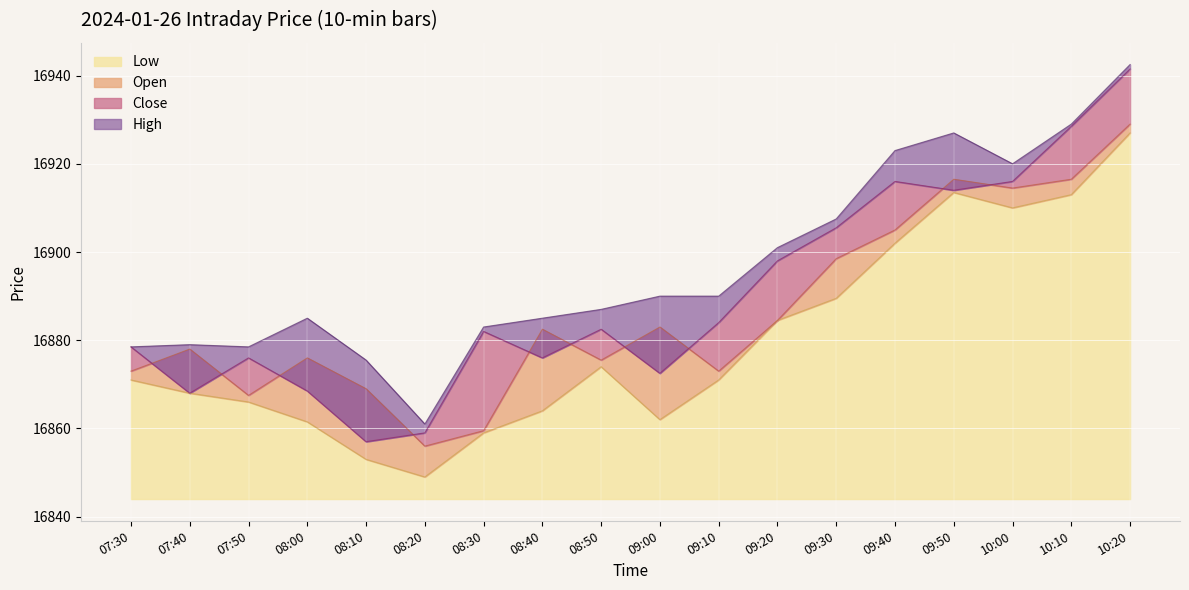

How many intersections are there between Open and Close?

10